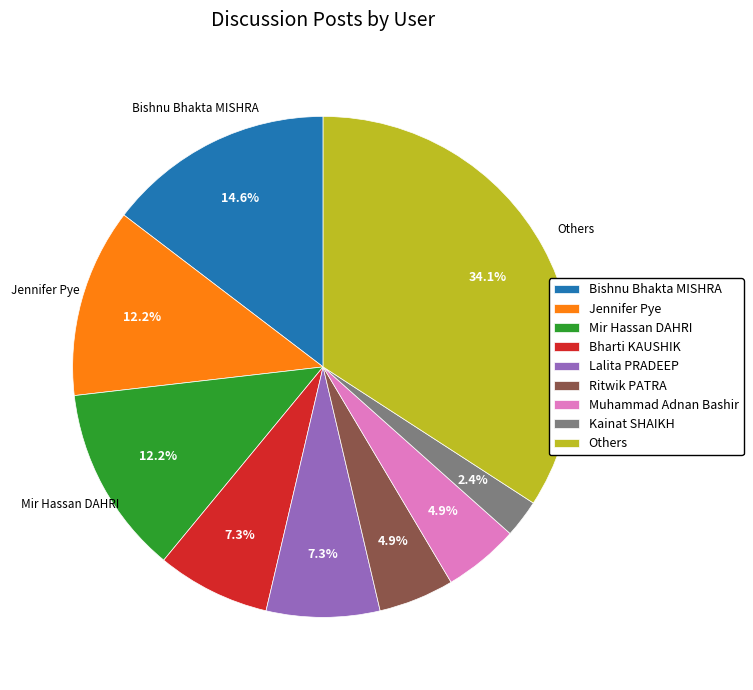

Count the number of slices in the pie.

9